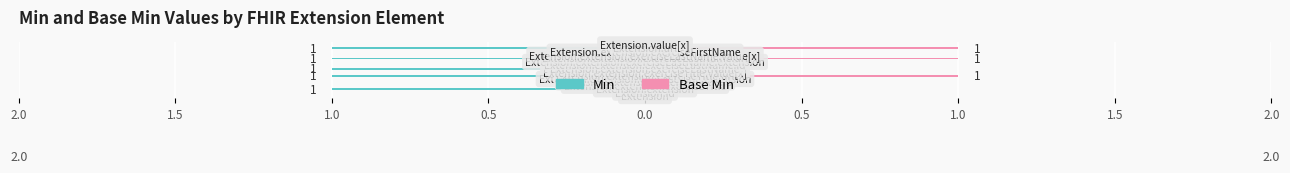

Which series has the widest spread of values?

Min